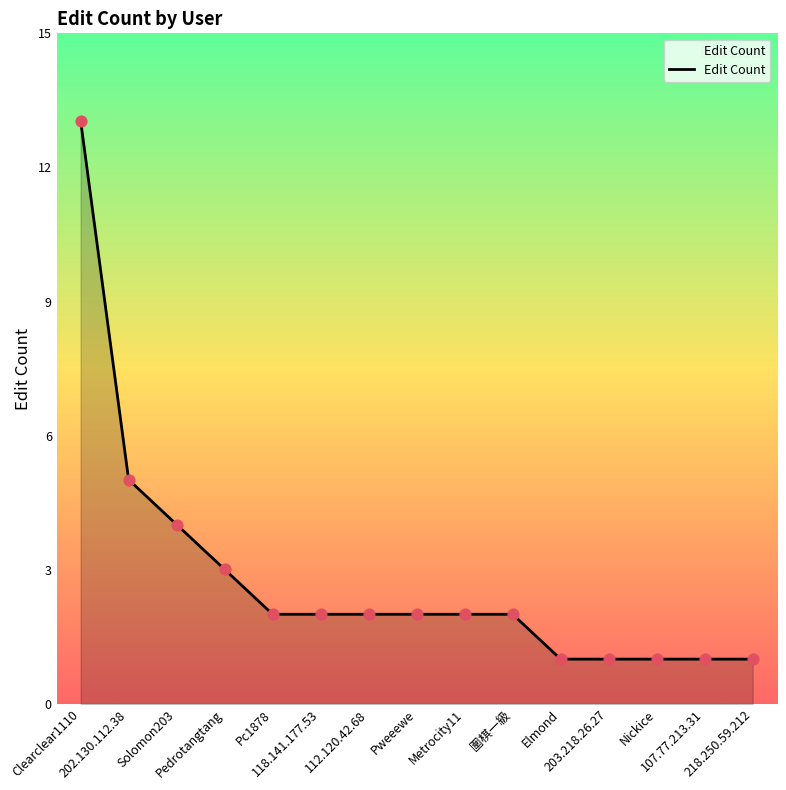

What is the ratio of the value at 圍棋一級 to the value at 112.120.42.68?

1.0